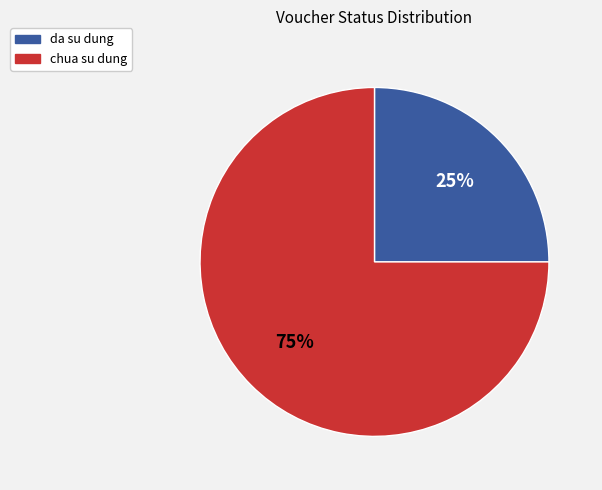

Is chua su dung the majority of the pie?

Yes